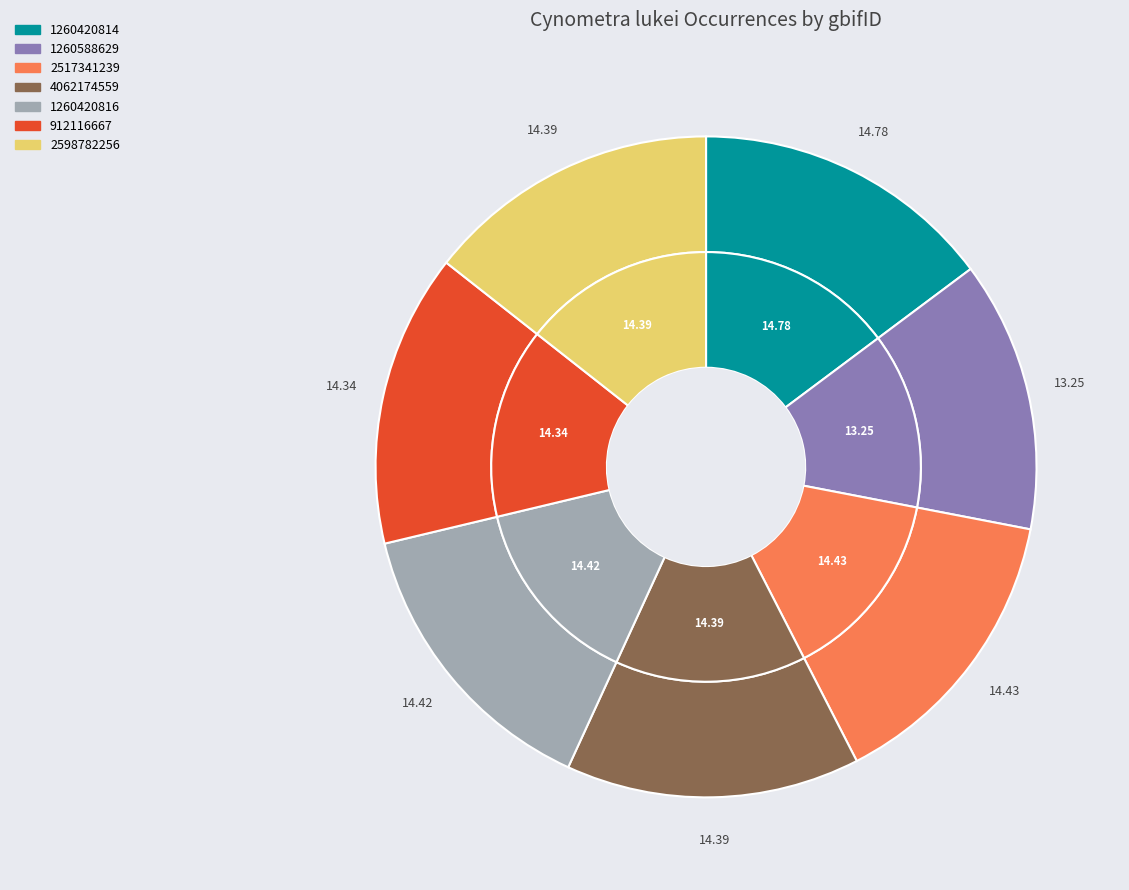

What percentage is the 912116667 slice, to the nearest percent?

14%